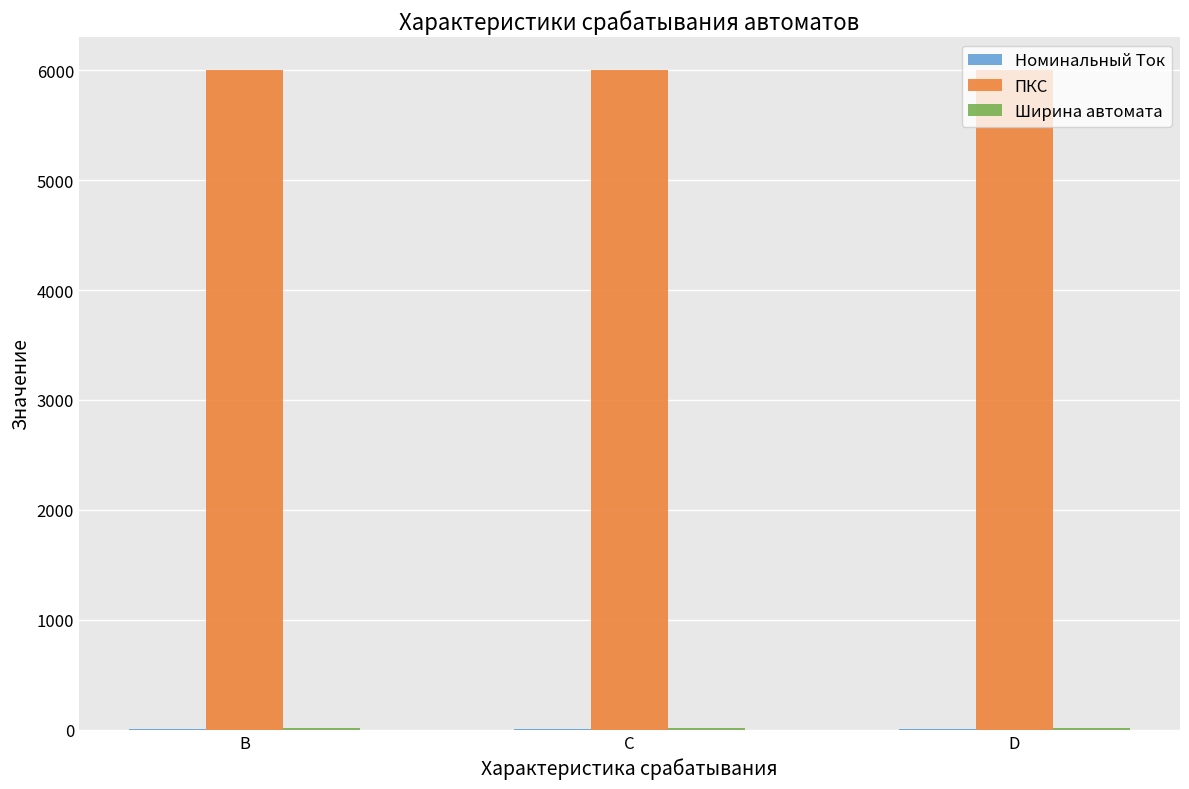

Which series has the largest total across all categories?

ПКС